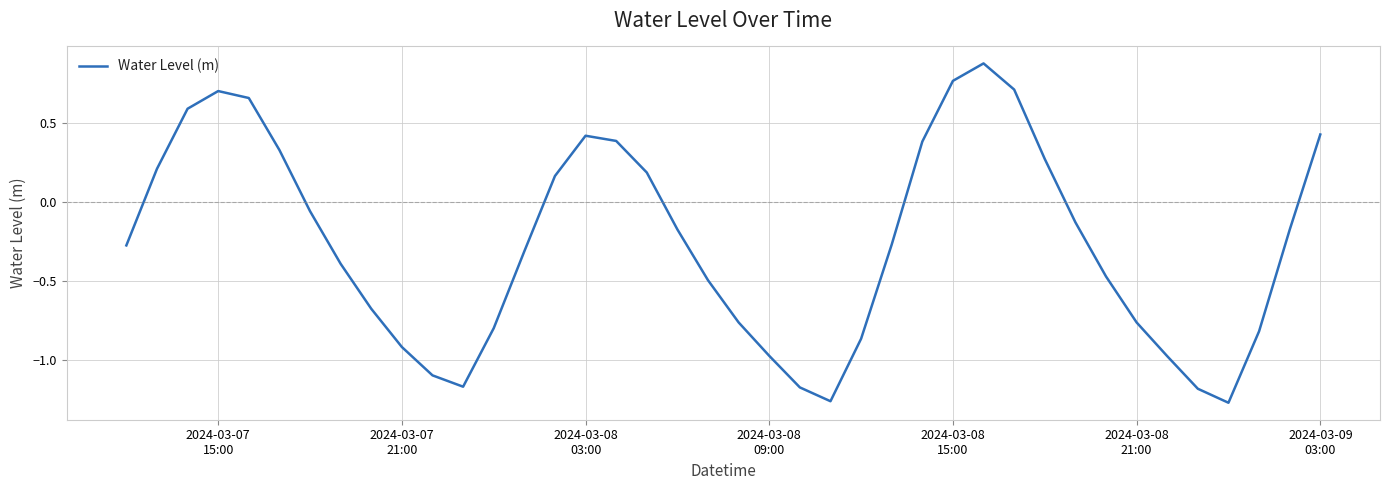

What is the greatest value displayed?

0.9